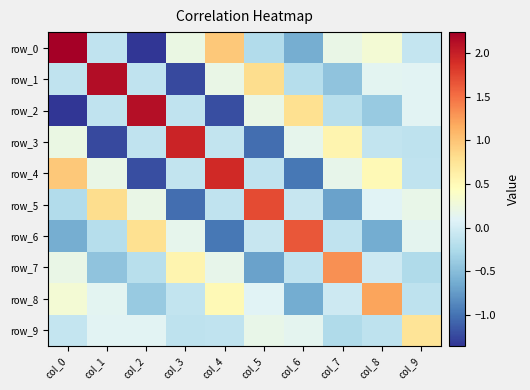

List the labels in order of row_2 value, smallest first.

col_0, col_4, col_8, col_7, col_1, col_3, col_9, col_5, col_6, col_2